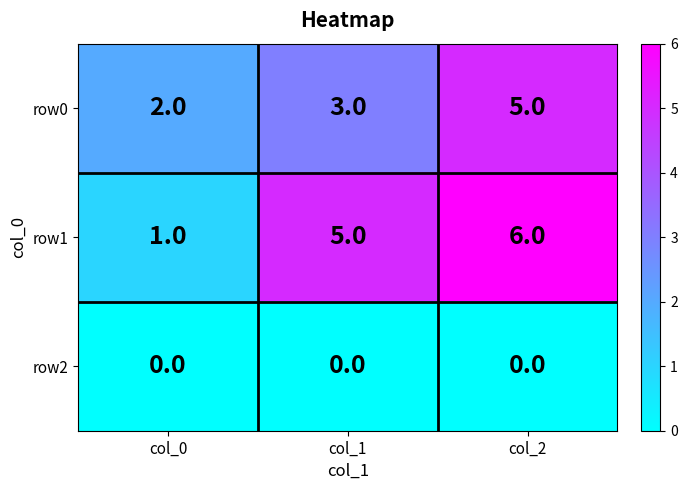

Between col_0 and col_2, which series saw the biggest shift?

row1